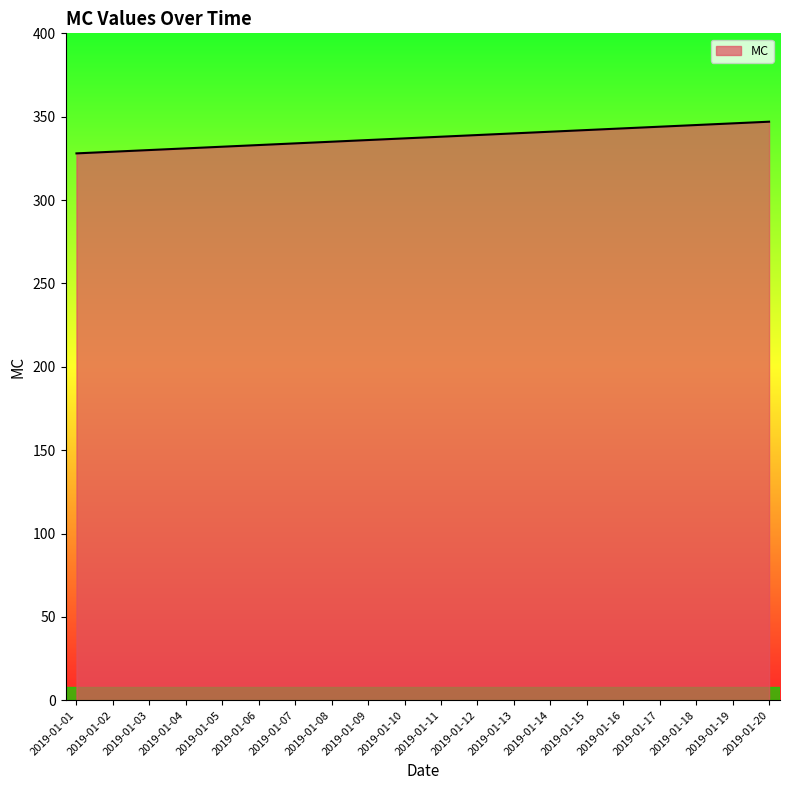

What is the sum of all values?

6750